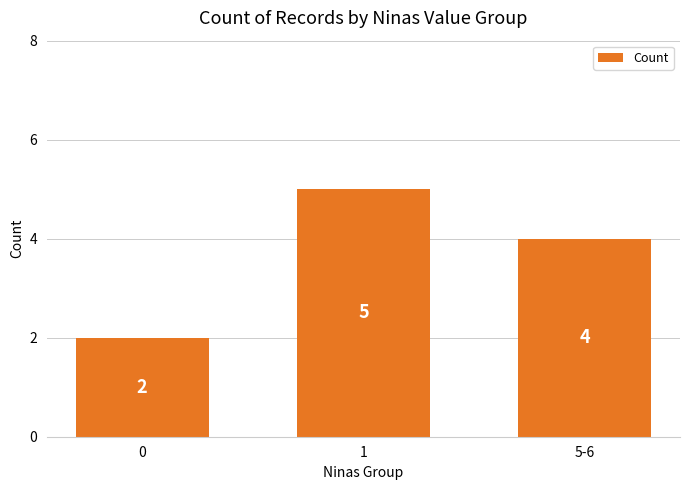

What is the ratio of the value at 1 to the value at 0?

2.5